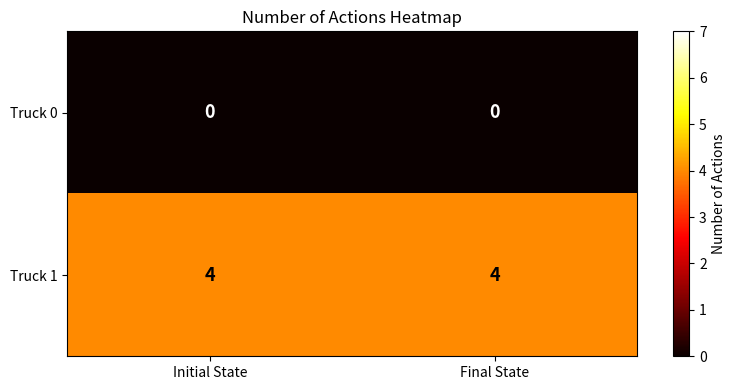

The value of Truck 1 at Initial State is 7. True or false?

False